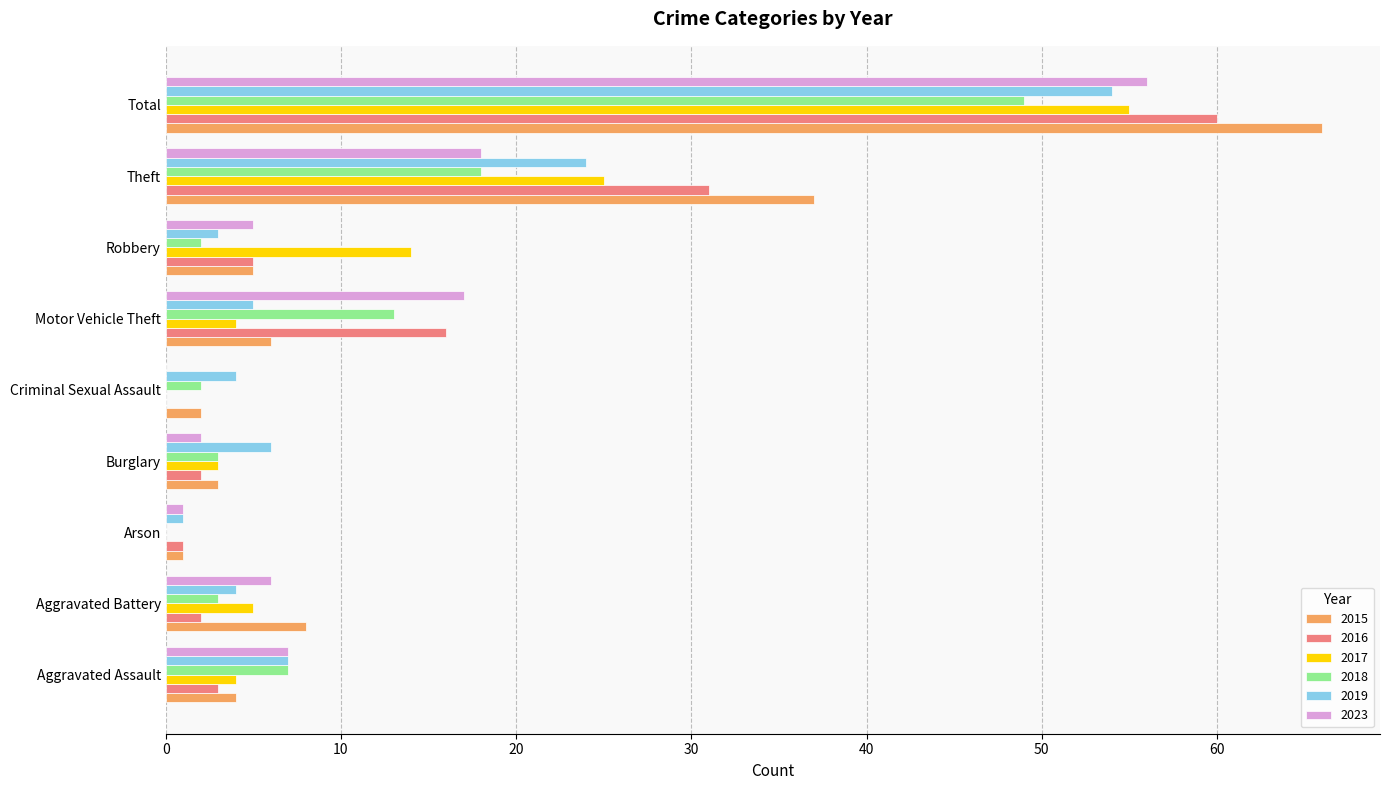

At which category is the sum across all series the highest?

Total